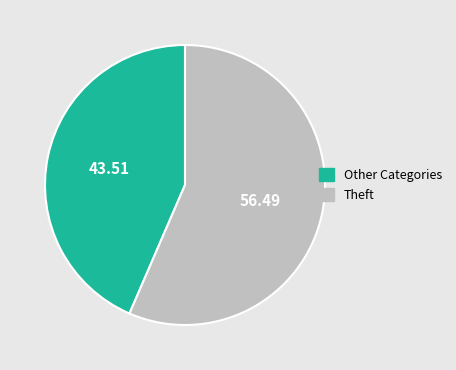

Which has a higher value, Other Categories or Theft?

Theft